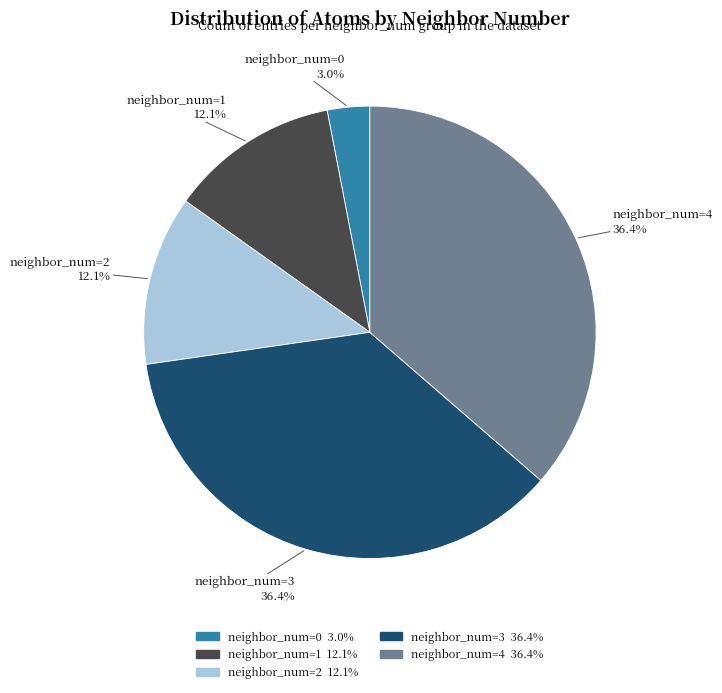

Does any single category account for the majority?

No